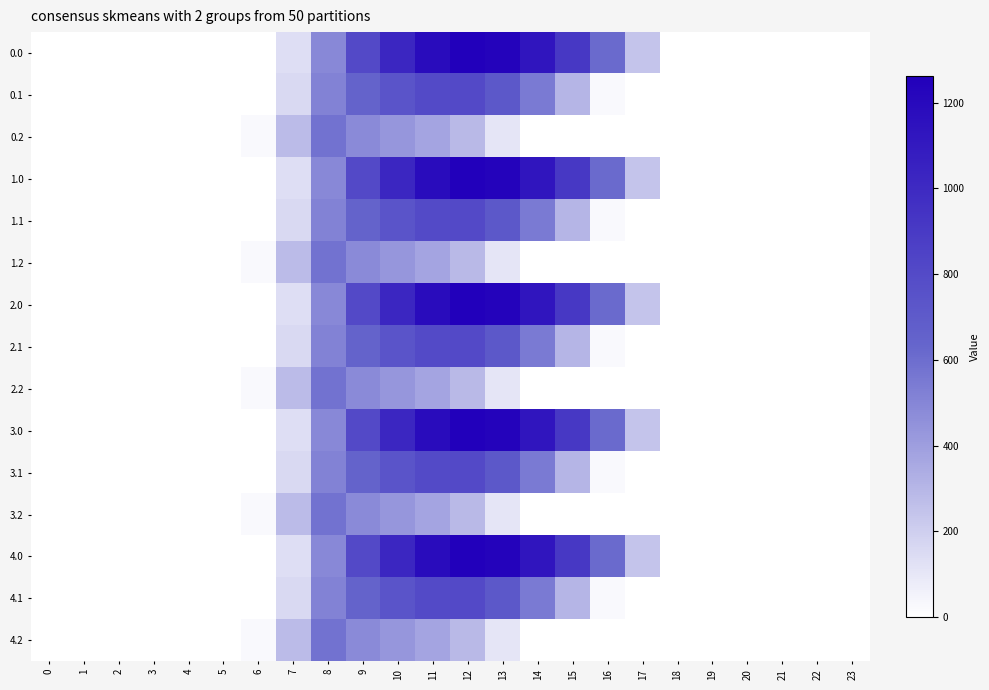

At which category does the chart reach its peak across all series?

12